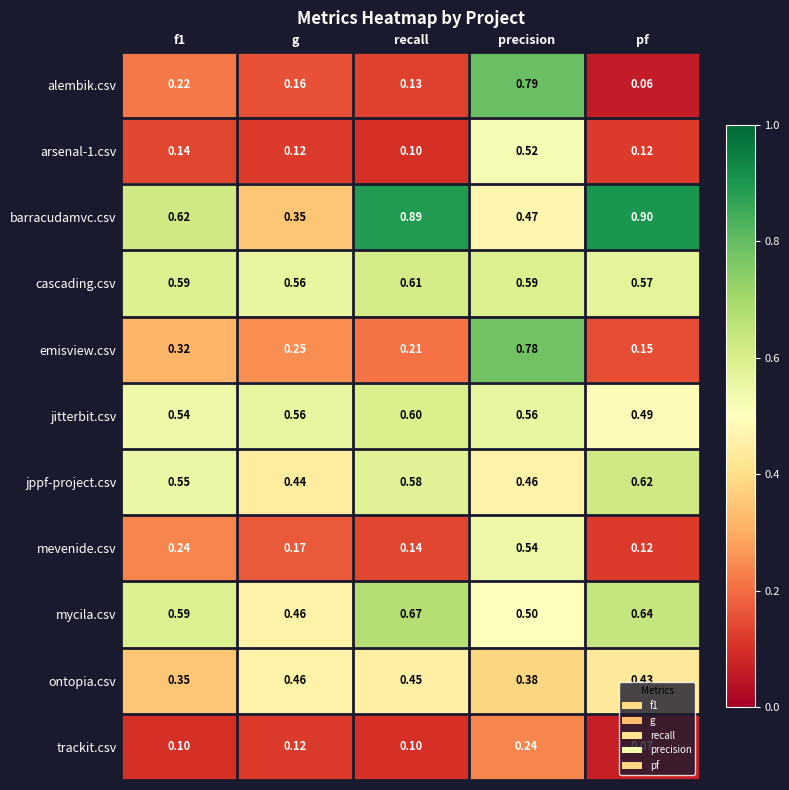

At which label does mevenide.csv reach its minimum?

pf